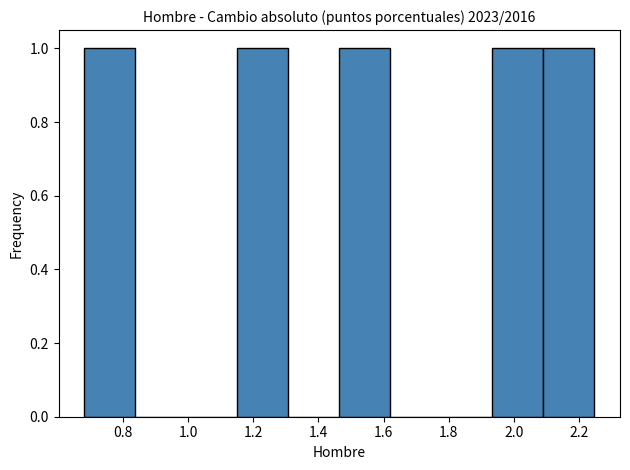

Reading left to right, list every bar in this chart as the range it spans on the x-axis followed by its height. Neither the bar edges nor the heights are printed on the chart, so give them approximately, as read against the axes.

0.68 to 0.84: 1
0.84 to 1.00: 0
1.00 to 1.16: 0
1.16 to 1.30: 1
1.30 to 1.46: 0
1.46 to 1.62: 1
1.62 to 1.78: 0
1.78 to 1.94: 0
1.94 to 2.08: 1
2.08 to 2.24: 1